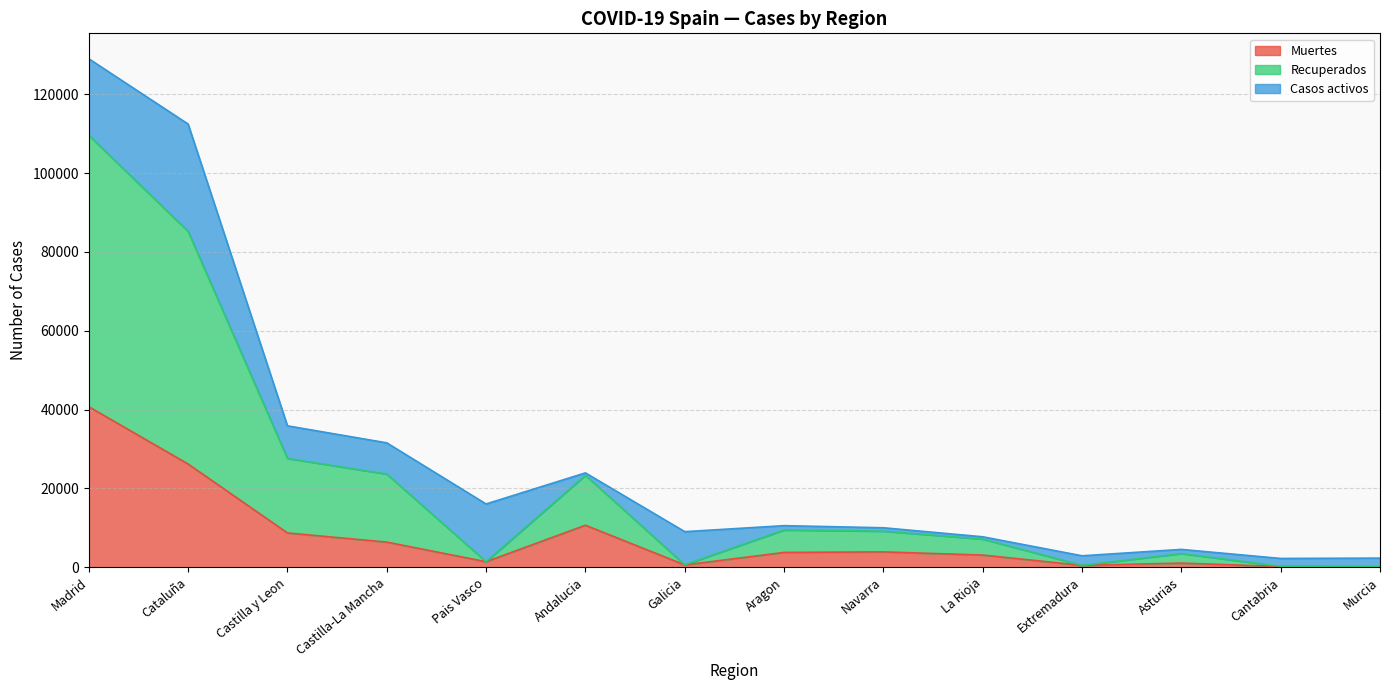

Is it true that Muertes equals 26203 at Cataluña?

True